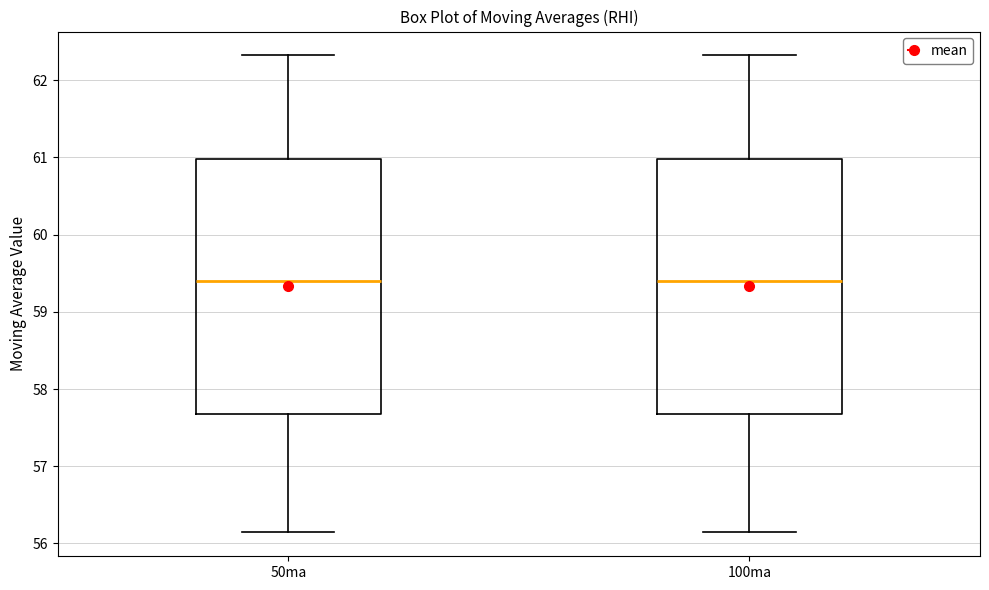

Where is the upper edge of the box for 50ma on the y-axis? The values are not printed on the chart, so give them approximately, as read against the axis.

61.0